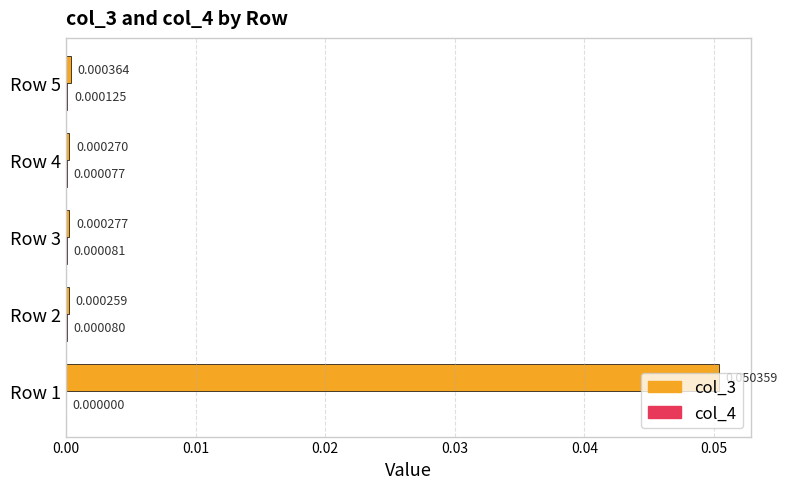

Which series changed the most between Row 1 and Row 5?

col_3